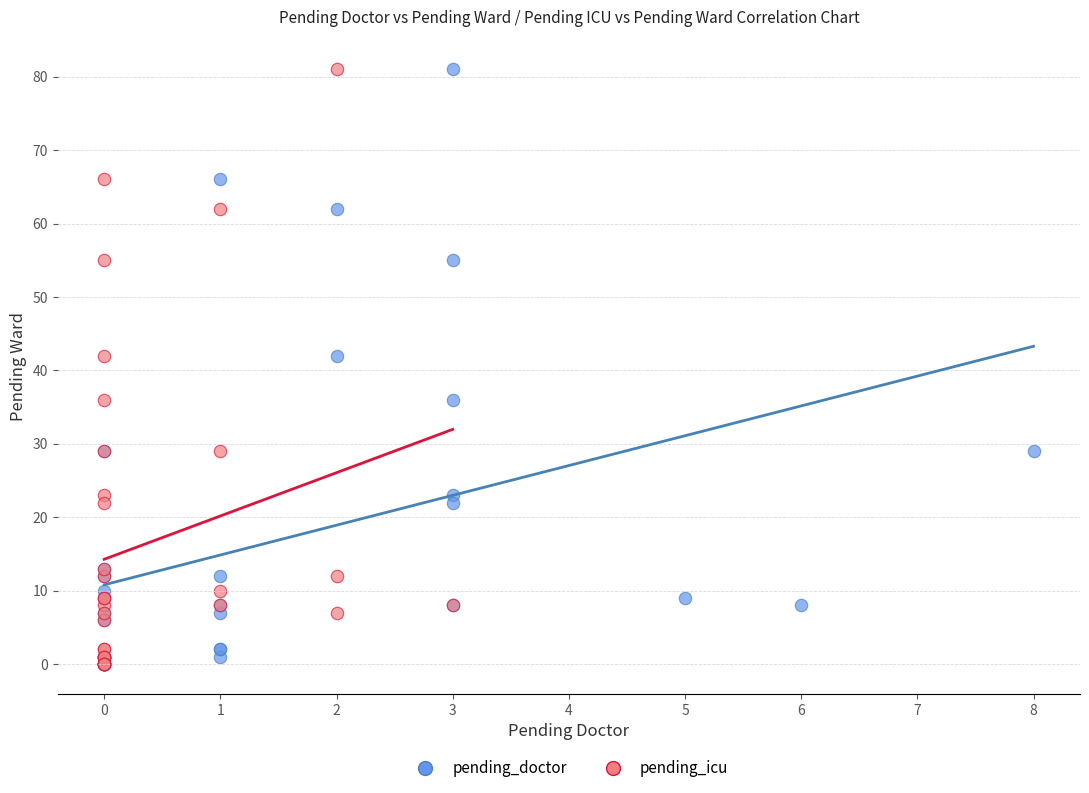

What are all the series names shown in the legend?

pending_doctor, pending_icu